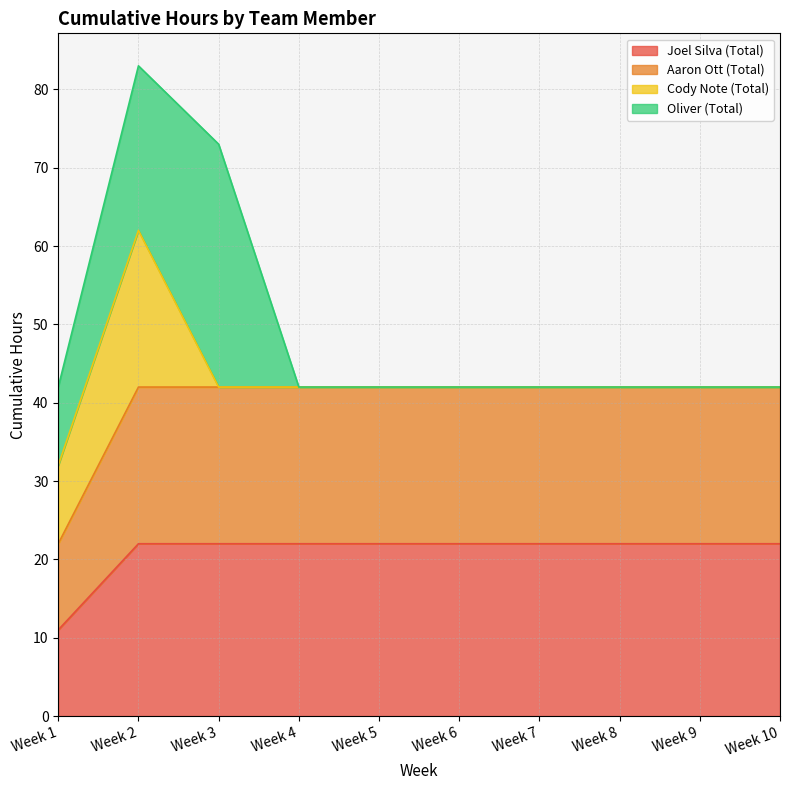

What is the average value of the Joel Silva (Total) series?

21